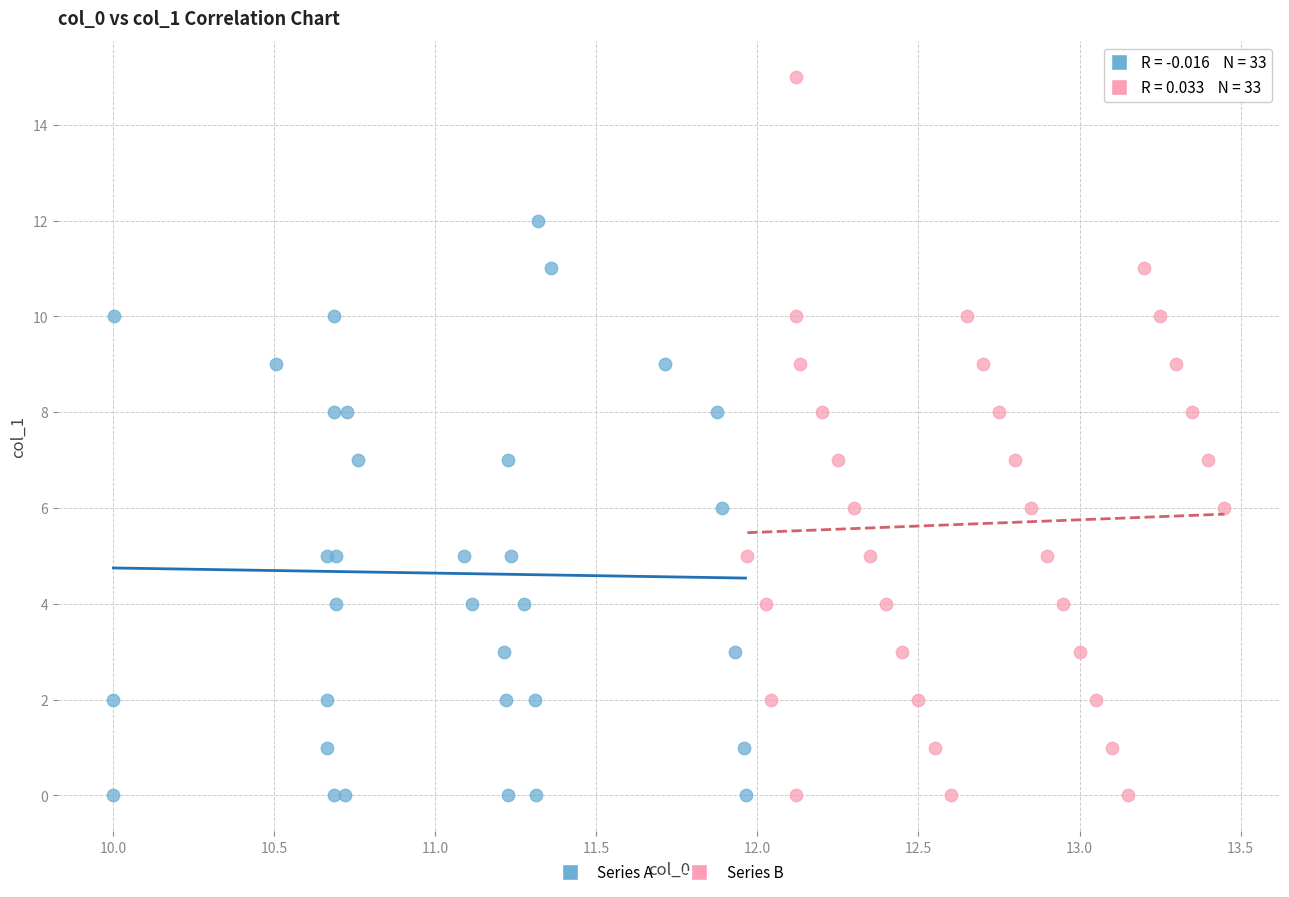

Which series has the widest spread of Y values?

Series B